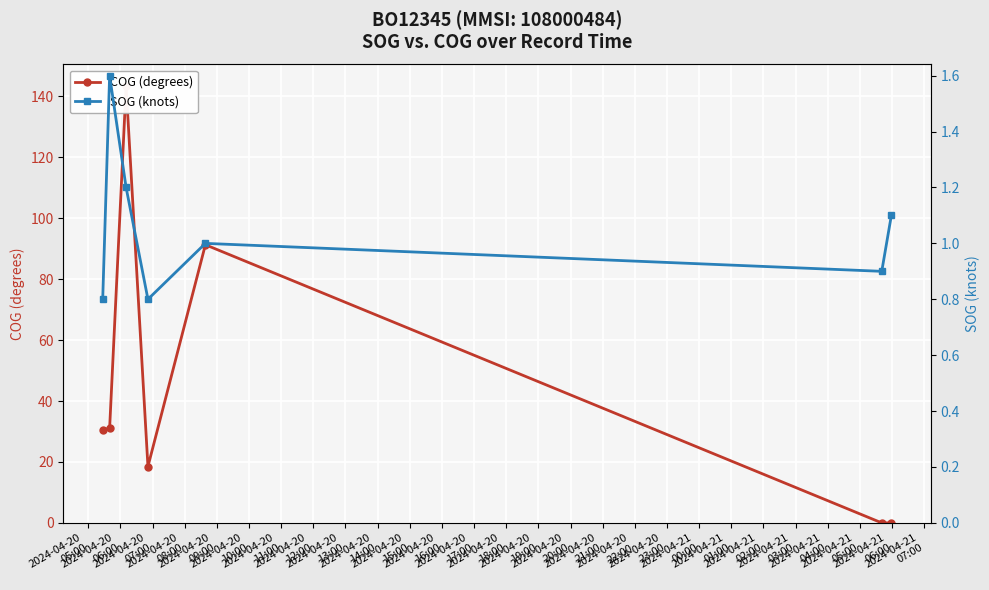

True or false: SOG (knots) has more than 1 points higher than both neighbors.

True